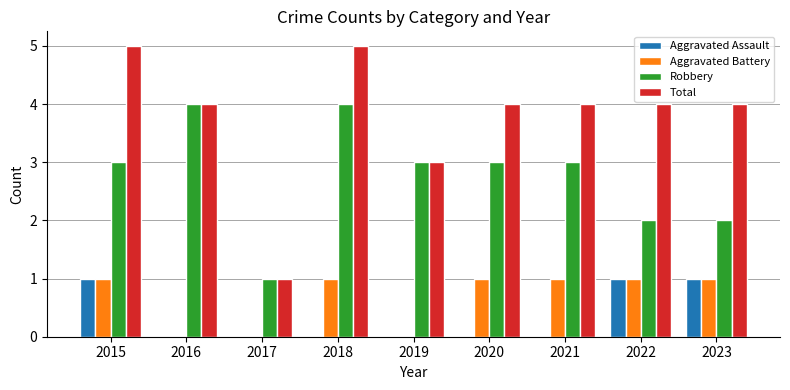

Is the value of Aggravated Assault at 2020 greater than the value of Total at 2015?

No